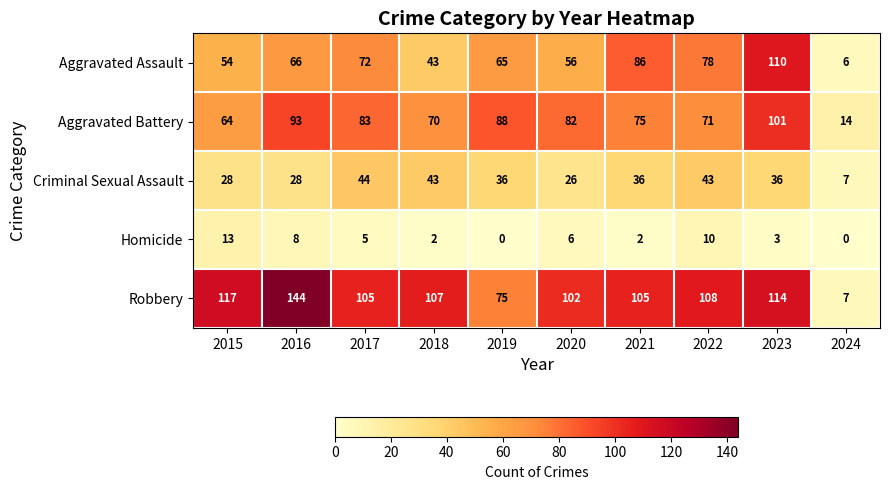

What is the difference between the highest and lowest values at 2015?

104